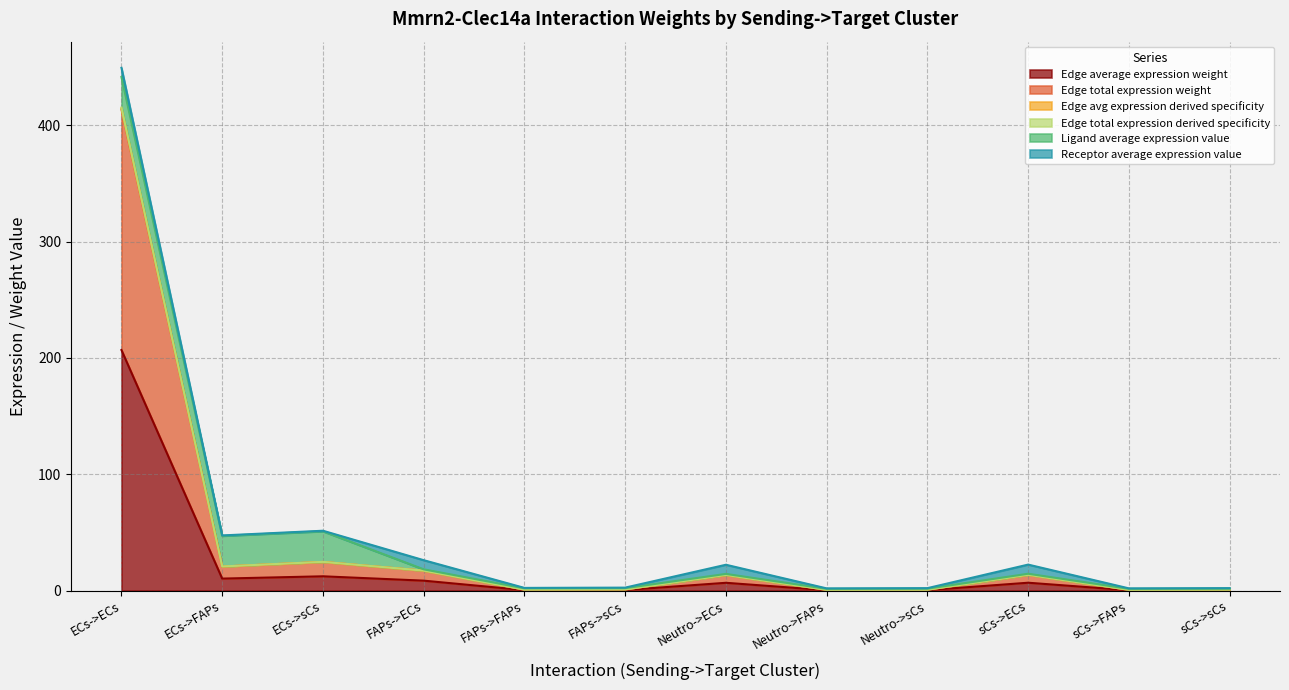

What position from the left is Neutro->ECs?

7